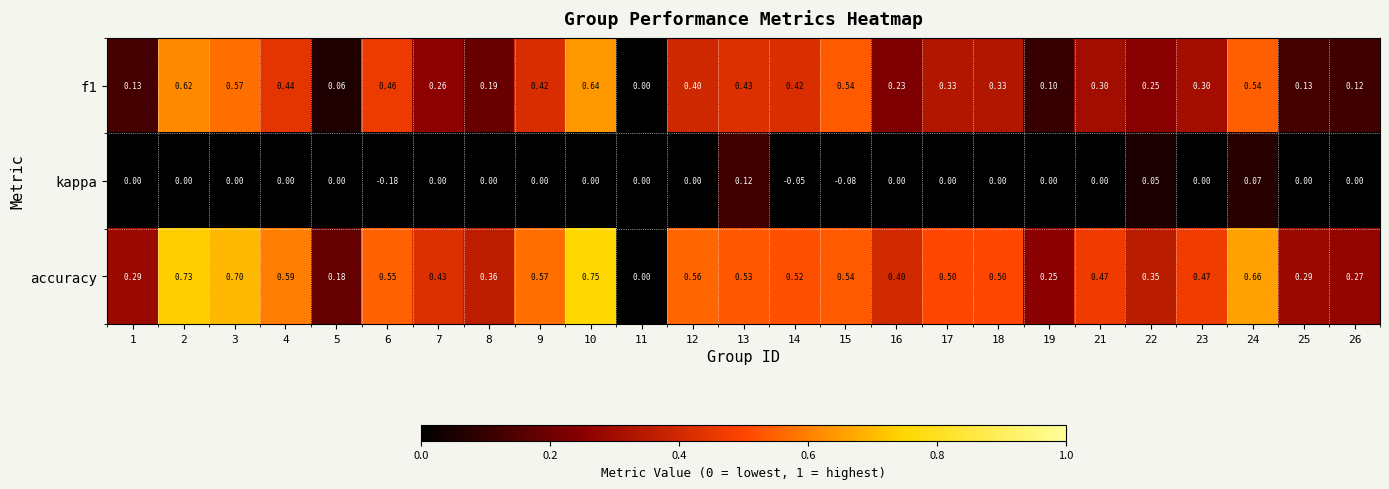

Is the value of accuracy at 12 greater than the value of kappa at 14?

Yes